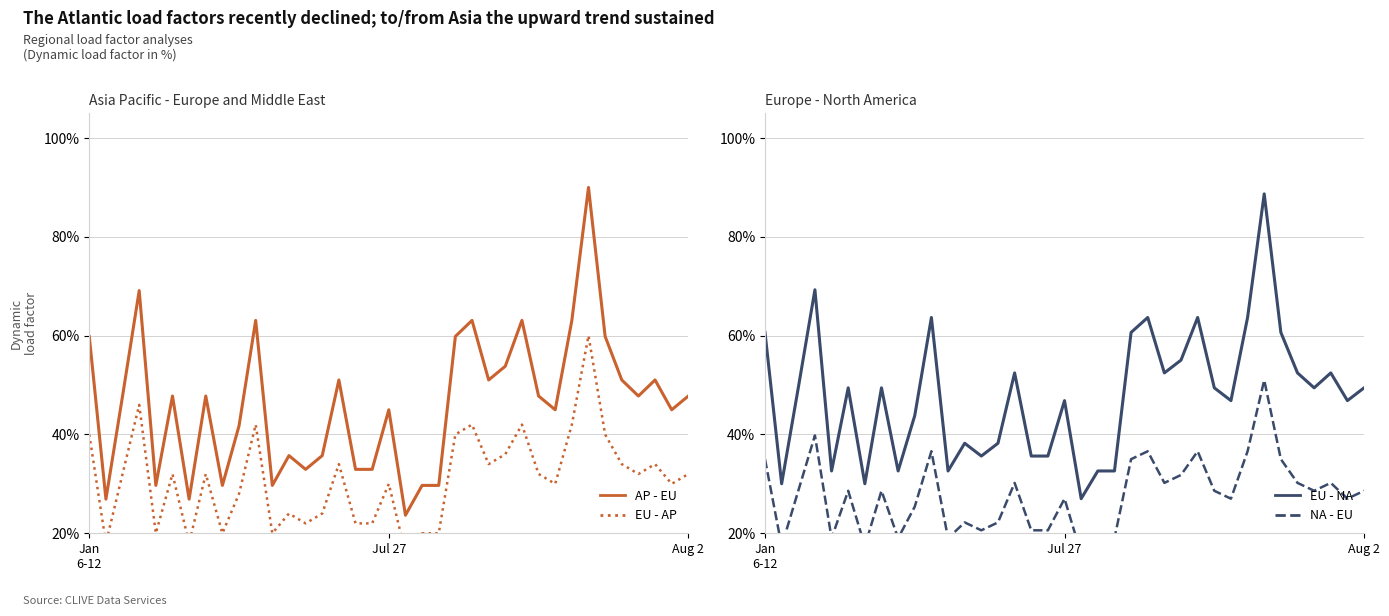

Does the chart display data point markers on the line(s)?

No